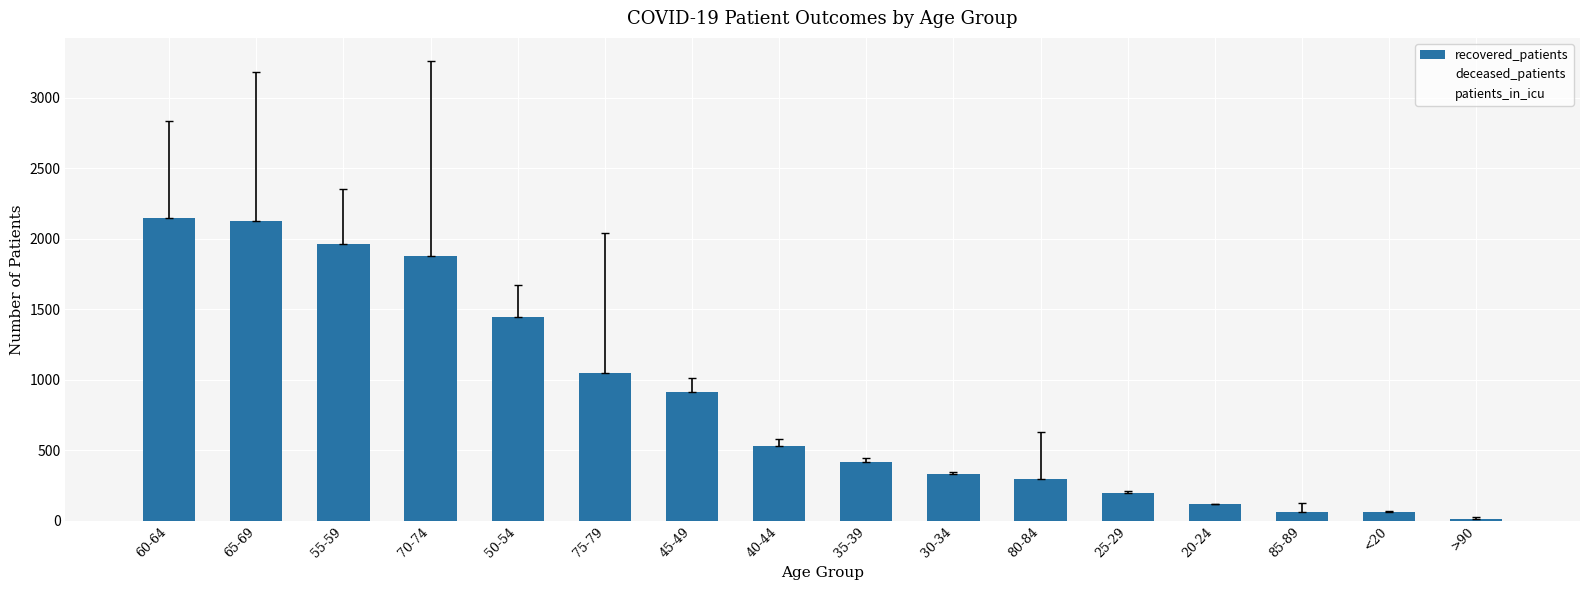

How many groups of bars are there?

16